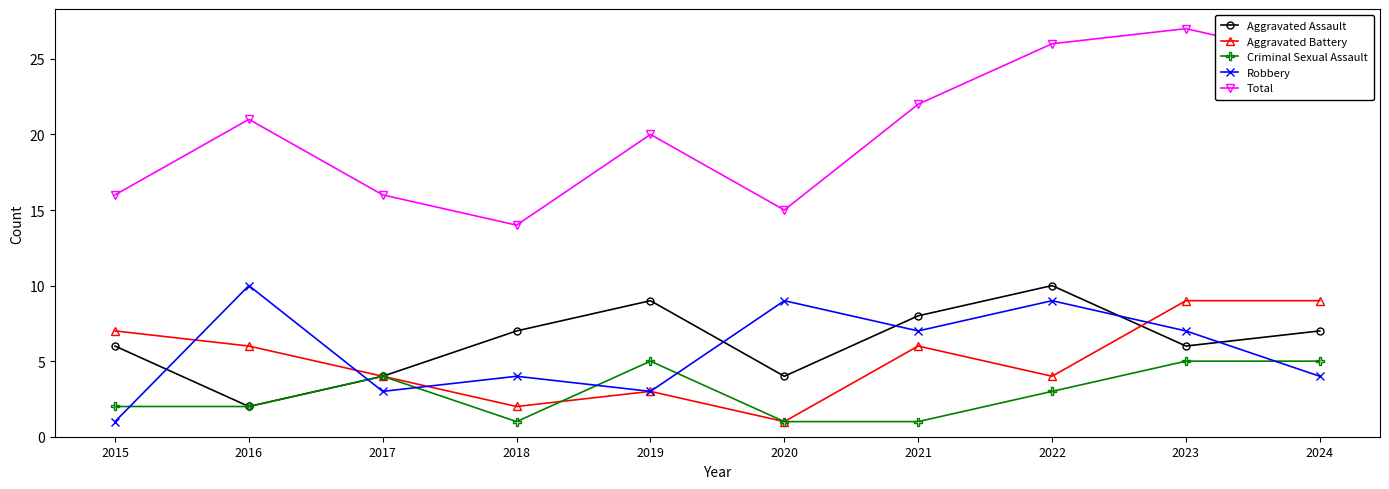

Which series has the largest total across all categories?

Total